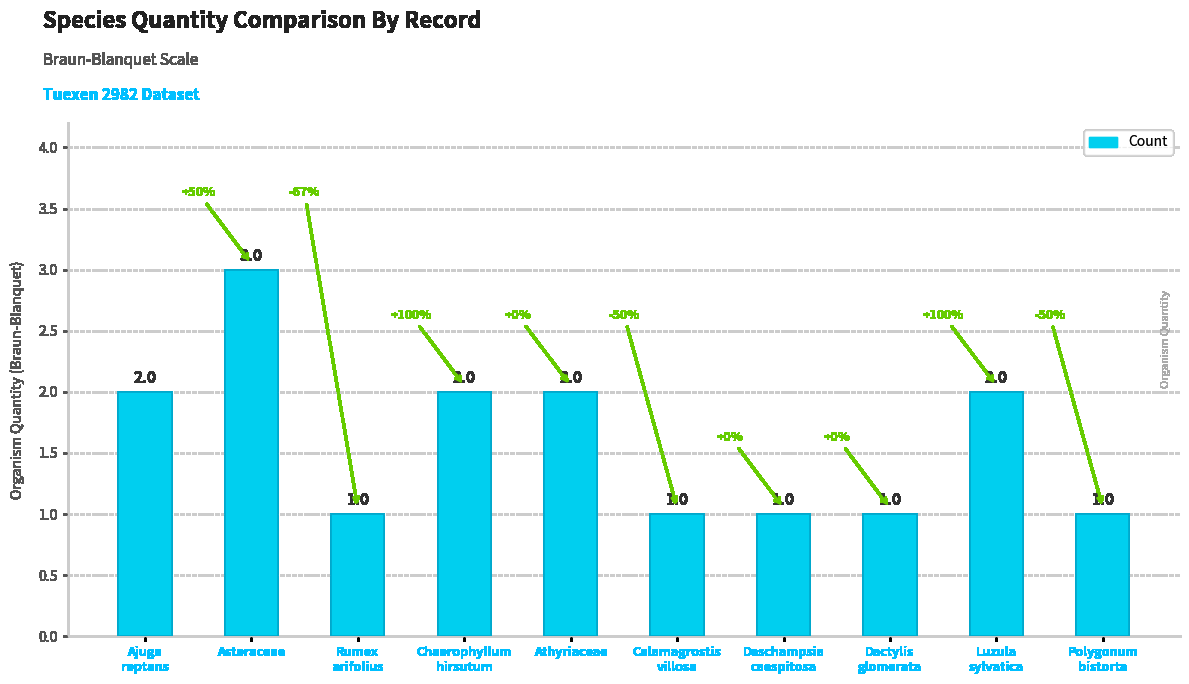

Is it true that the value at Luzula
sylvatica is 2?

True